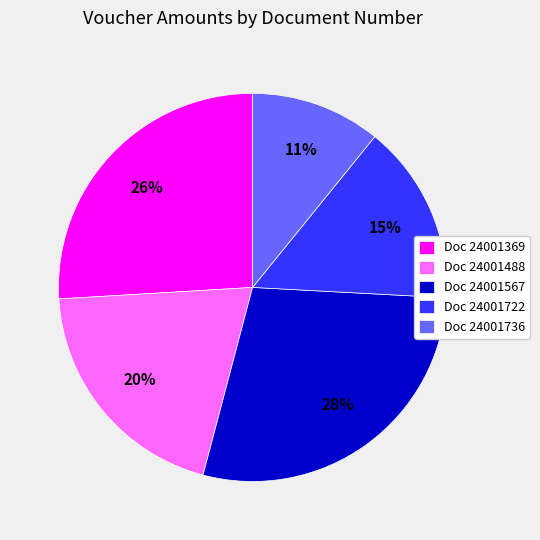

Is there a majority slice in this chart?

No